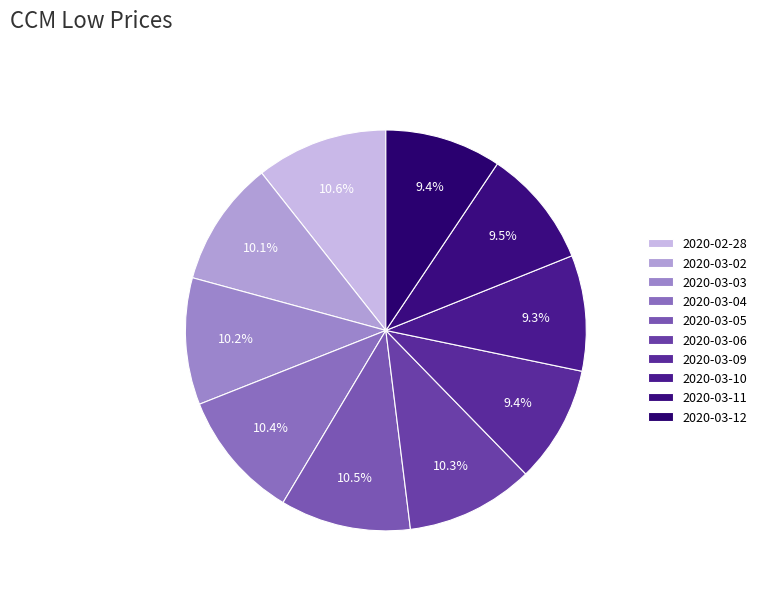

How many segments does this pie chart have?

10